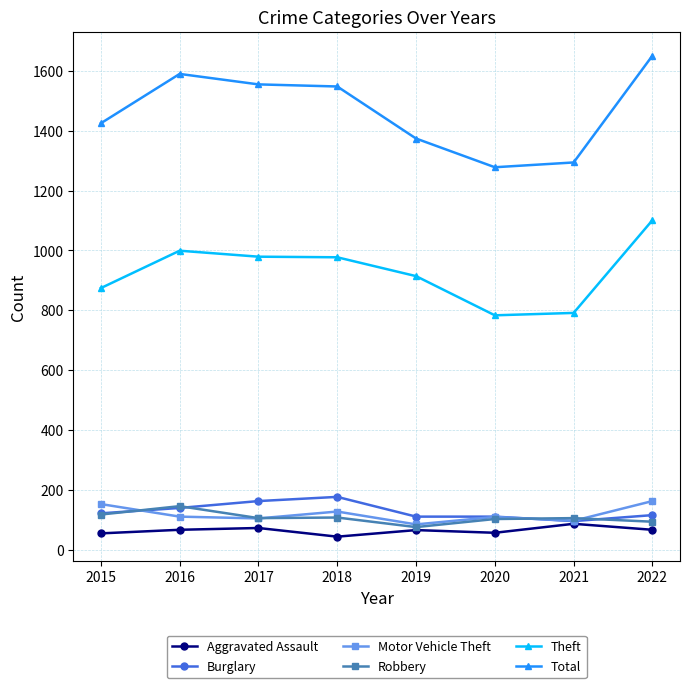

At which category is the sum across all series the highest?

2022